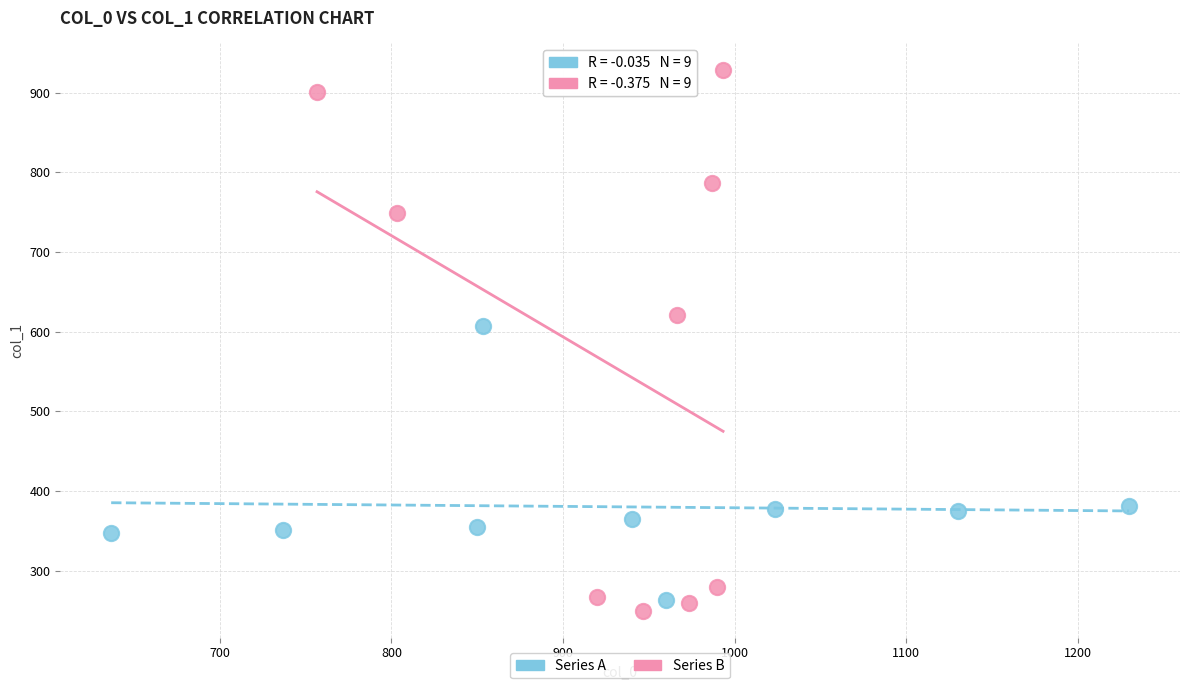

Which series reaches the minimum Y coordinate?

Series B